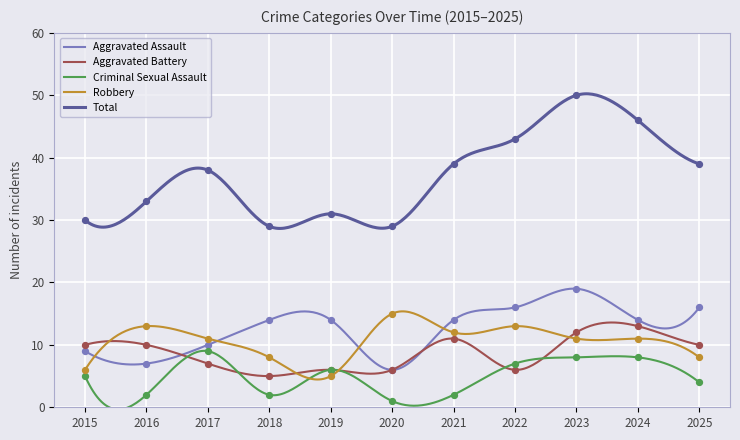

Which series reaches the maximum Y coordinate?

Total